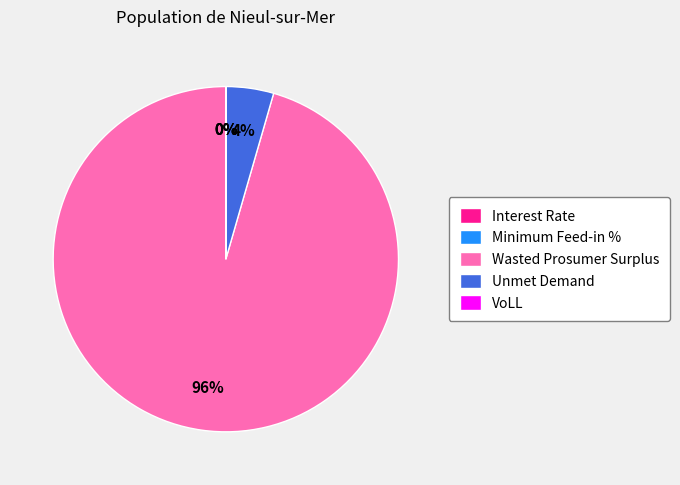

The Unmet Demand slice represents 4% of the pie. True or false?

True